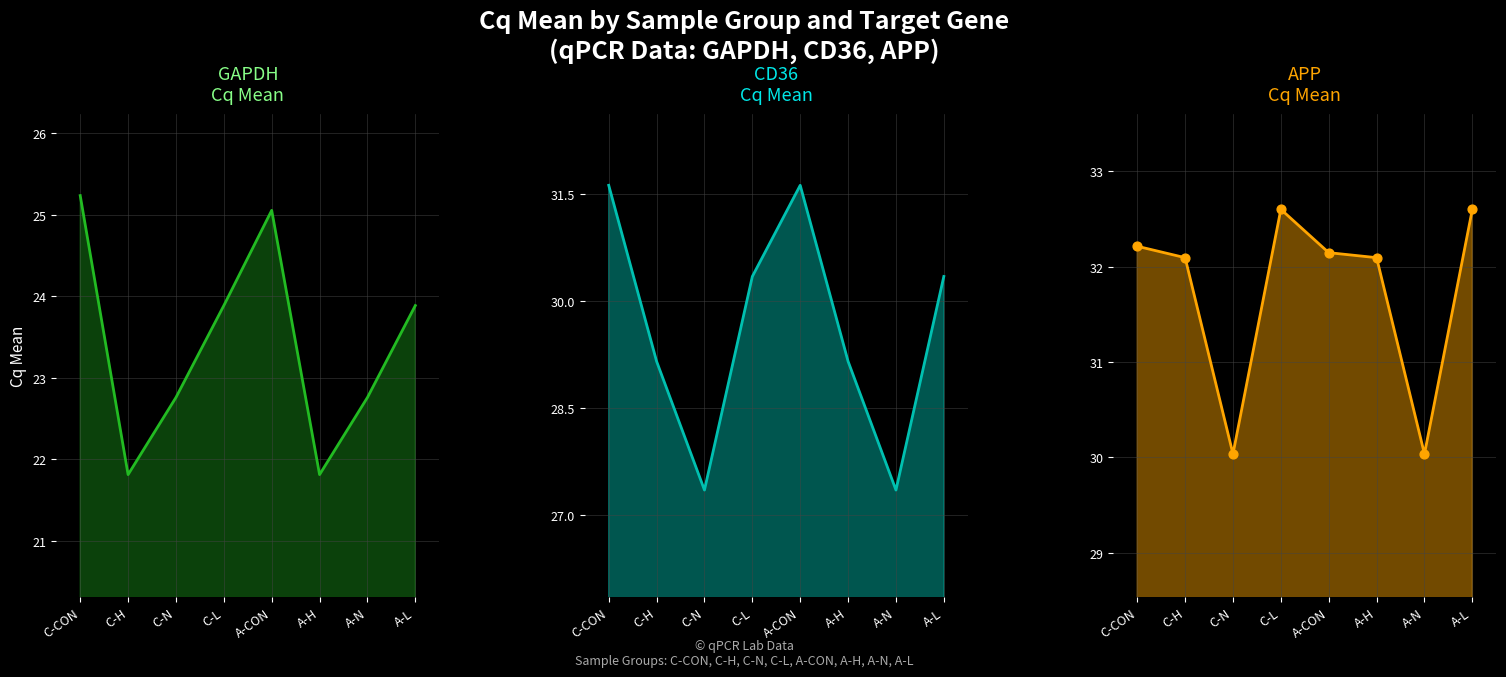

At which category is the sum across all series the highest?

C-CON